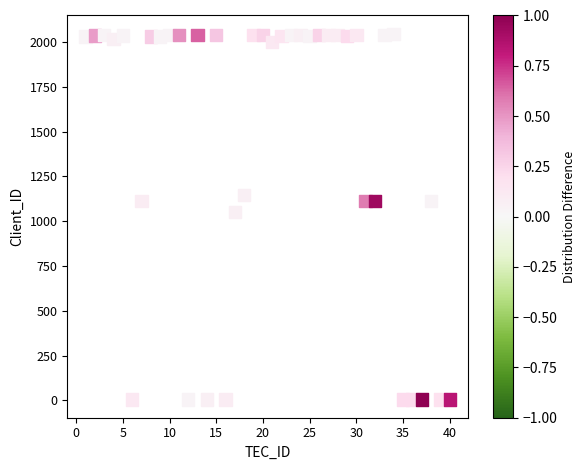

What is the range of Y values (max minus min)?

2041